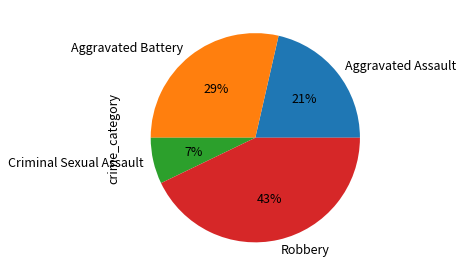

Is it true that Criminal Sexual Assault is 22% of the pie?

False